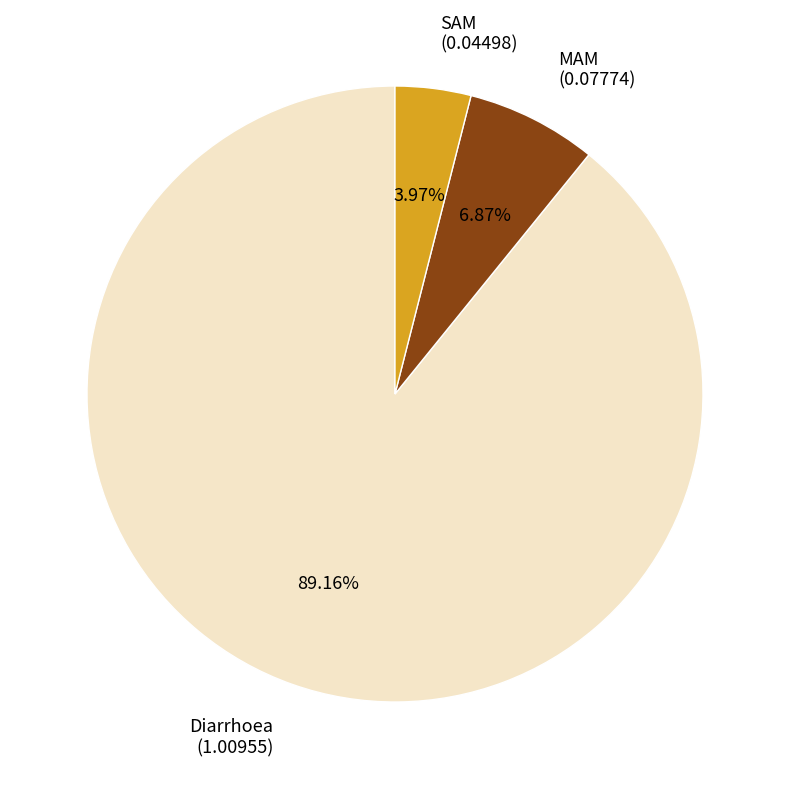

To the nearest percent, what is the difference between the SAM and Diarrhoea slice percentages?

85%